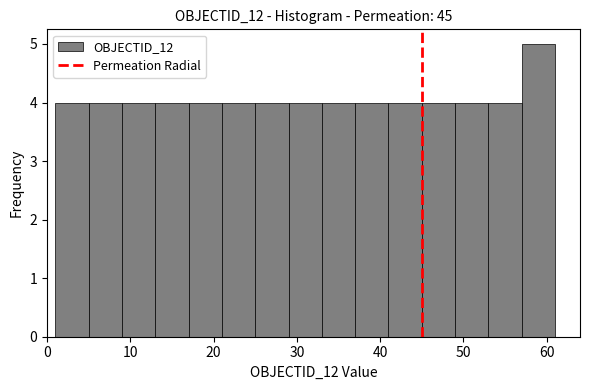

Reading left to right, list every bar in this chart as the range it spans on the x-axis followed by its height. The values are not printed on the chart, so give them approximately, as read against the axis.

1 to 5: 4
5 to 9: 4
9 to 13: 4
13 to 17: 4
17 to 21: 4
21 to 25: 4
25 to 29: 4
29 to 33: 4
33 to 37: 4
37 to 41: 4
41 to 45: 4
45 to 49: 4
49 to 53: 4
53 to 57: 4
57 to 61: 5